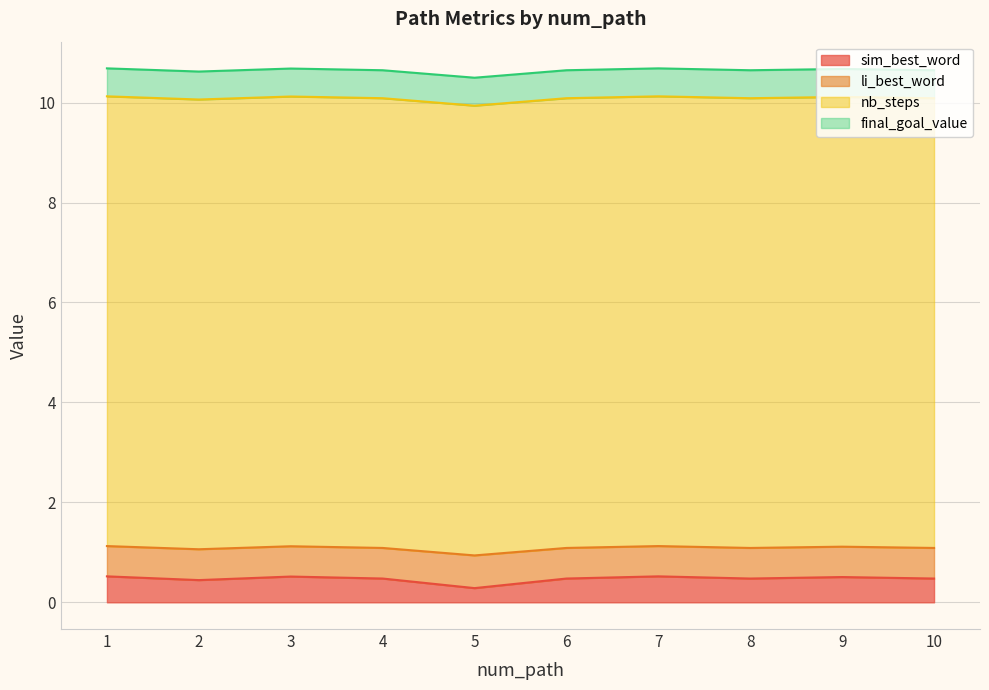

What is the total value across all series at 5?

10.5